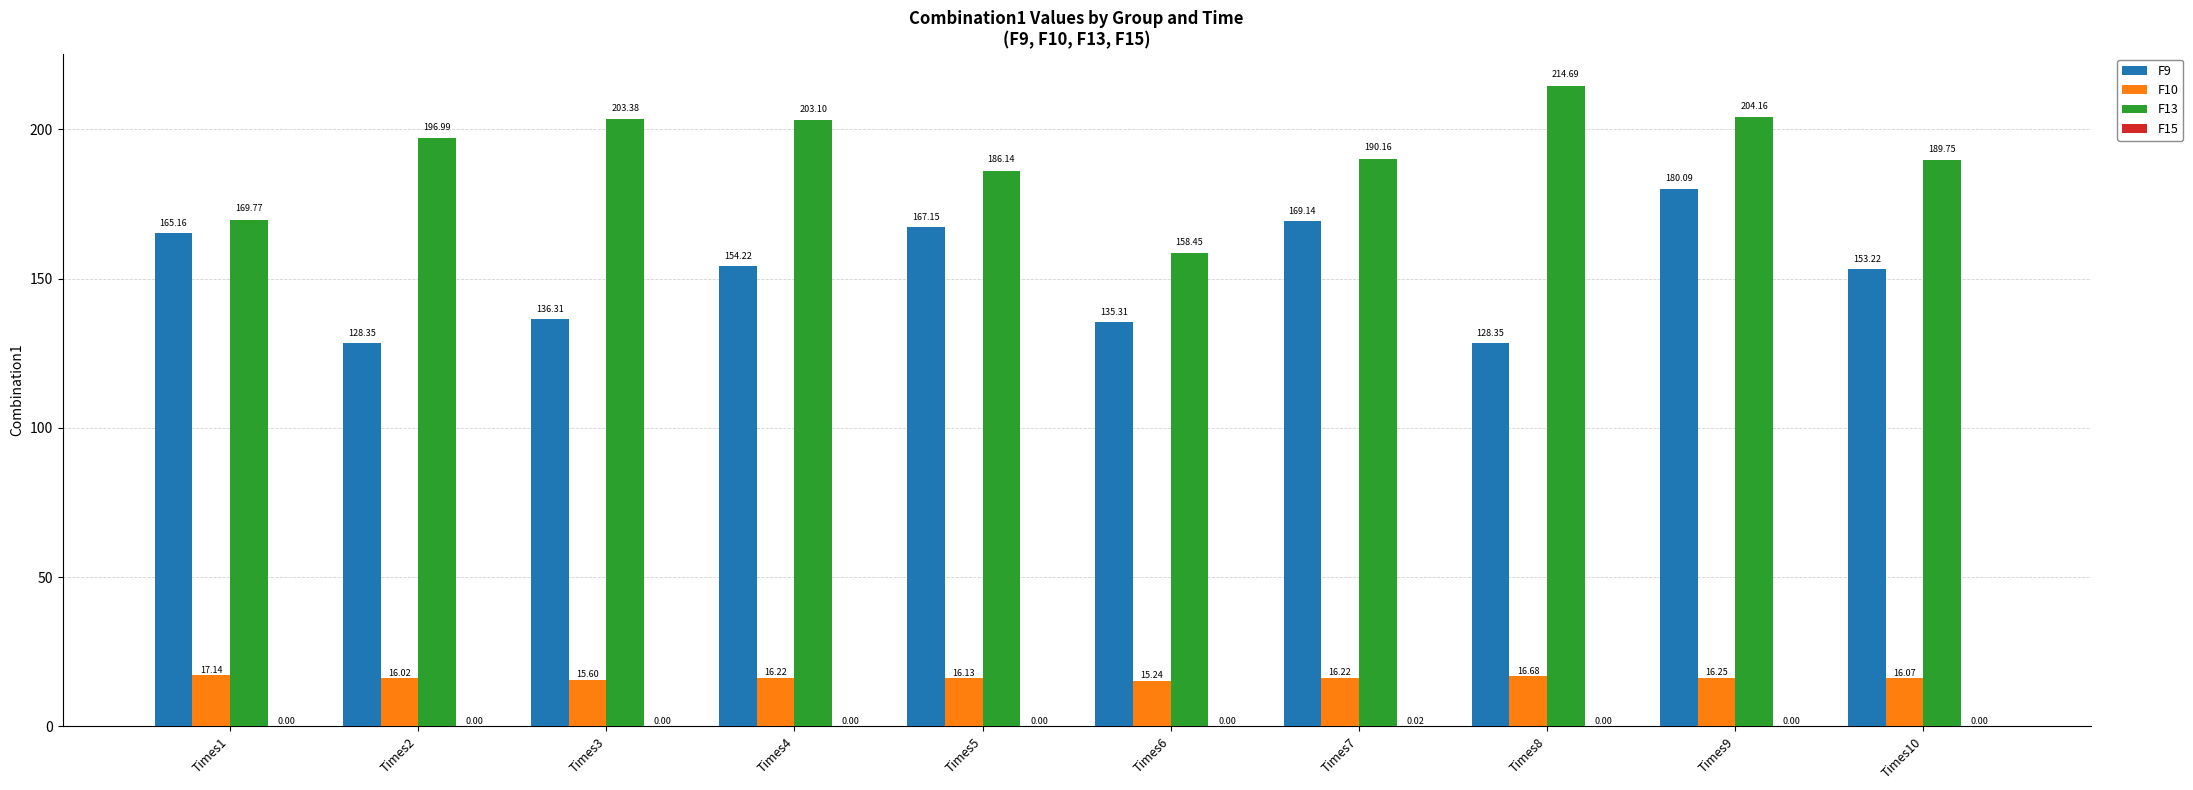

Which series has the largest total across all categories?

F13